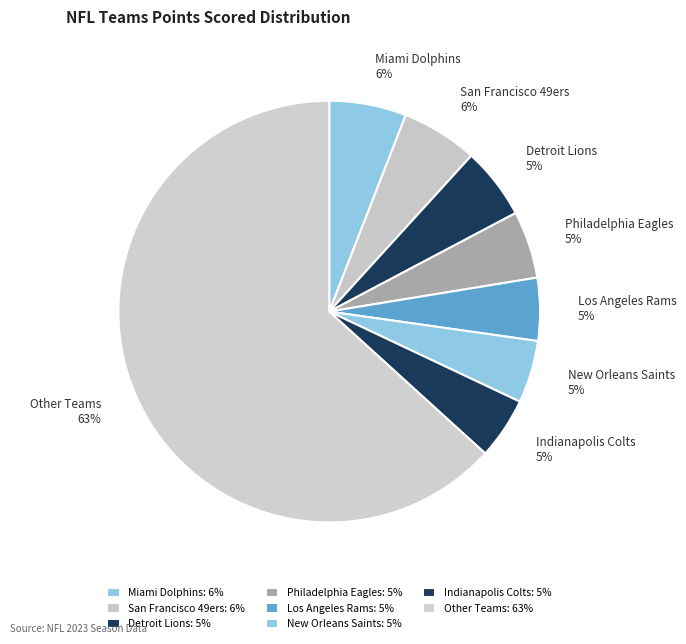

What is the ratio of the value at Indianapolis Colts to the value at Los Angeles Rams?

1.0